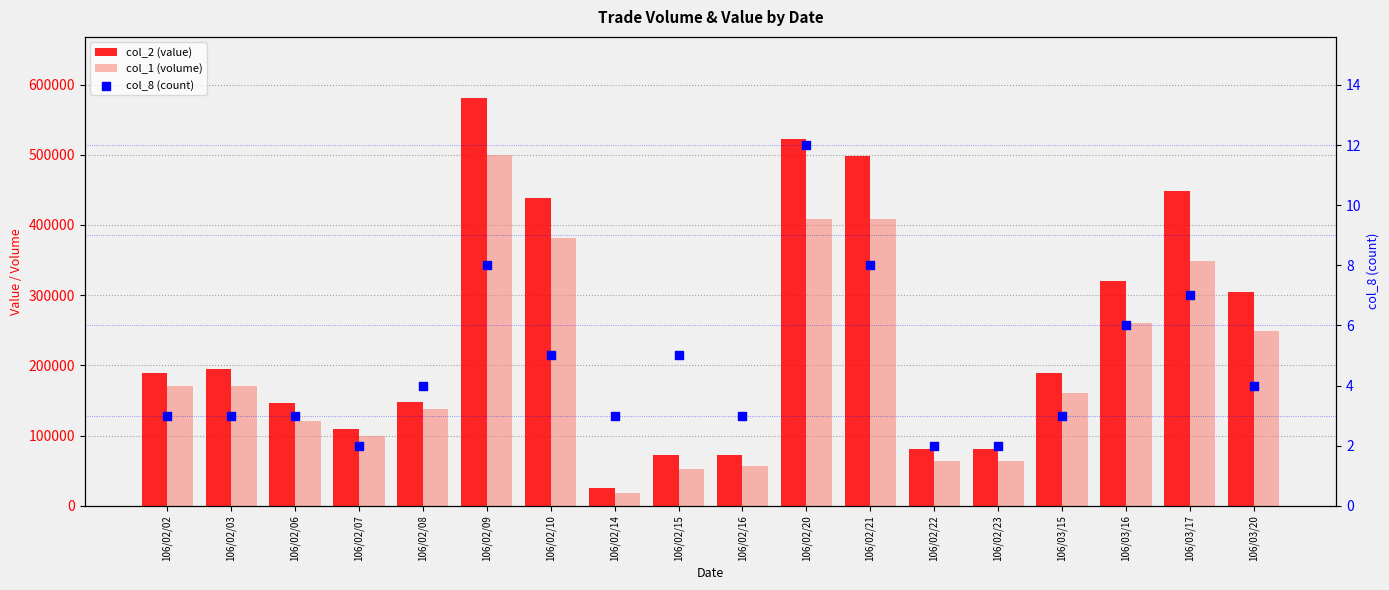

What are all the series names shown in the legend?

col_2 (value), col_1 (volume), col_8 (count)